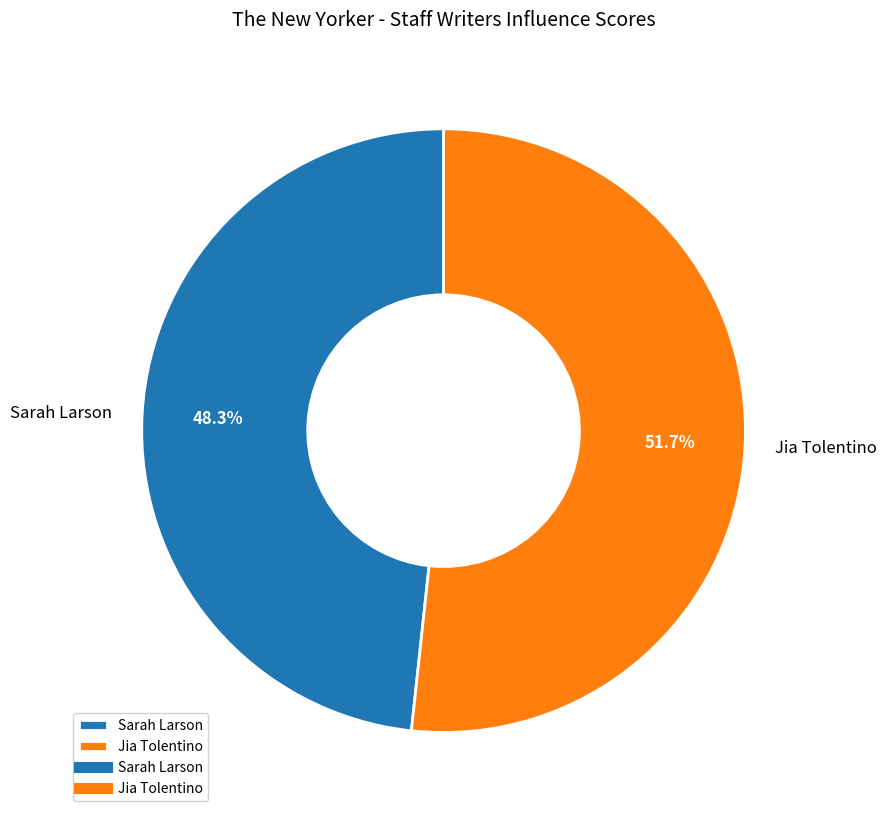

To the nearest percent, what portion does Sarah Larson represent?

48%